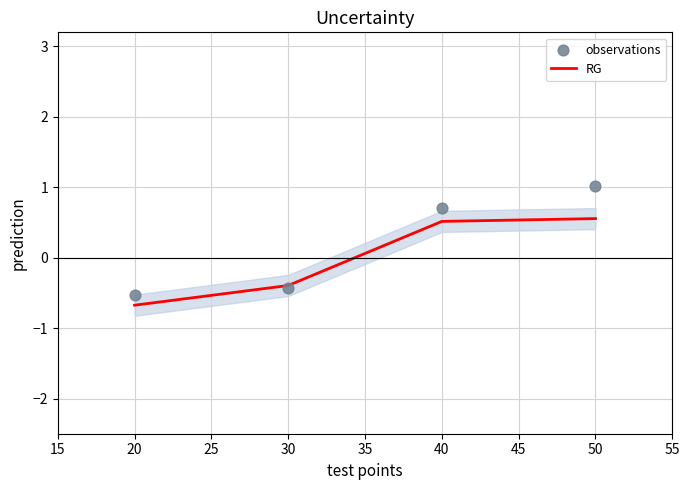

What are all the series names shown in the legend?

RG, observations